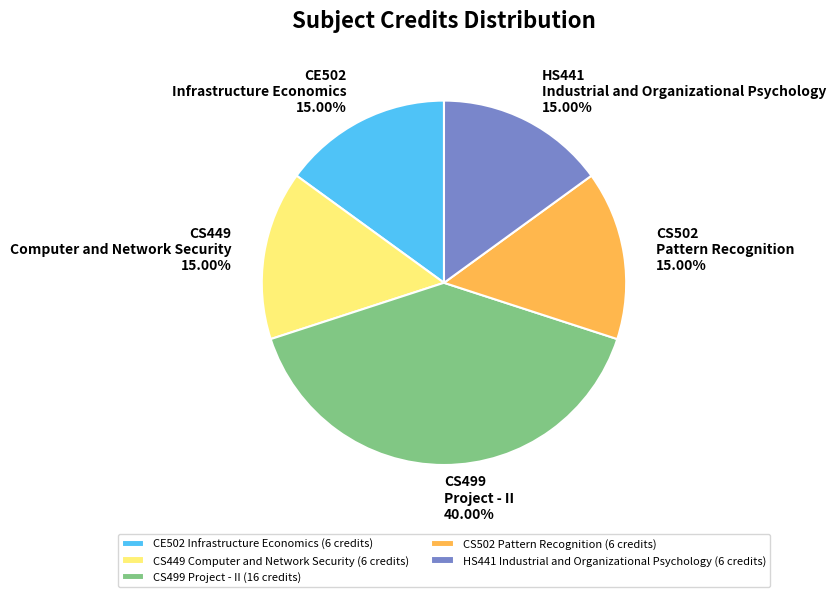

Is there any slice that represents more than half of the pie?

No